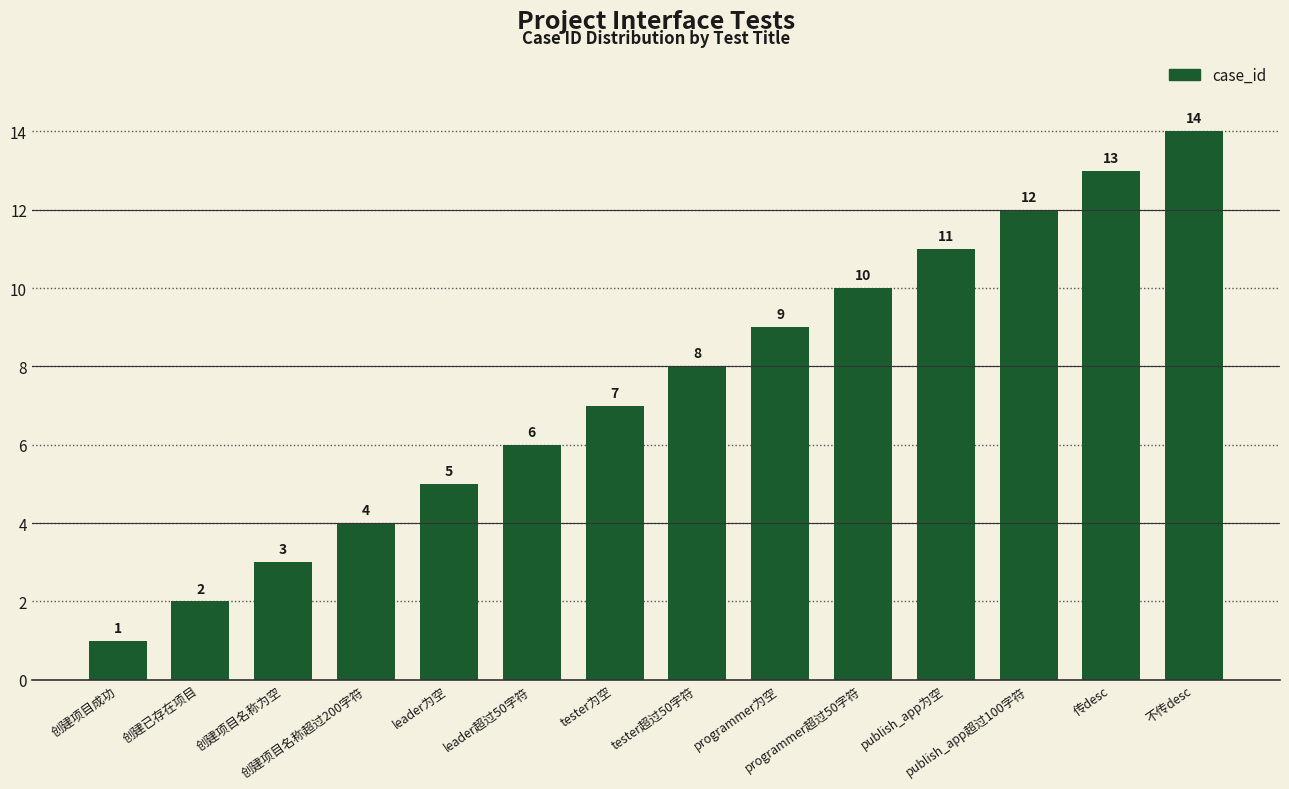

How many values are below 8?

7